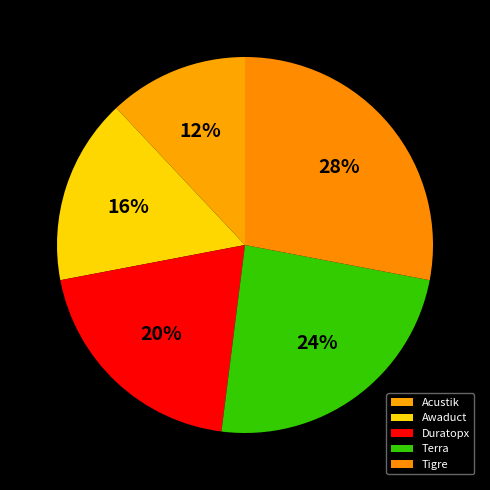

What portion of the pie excludes Terra?

76.0%